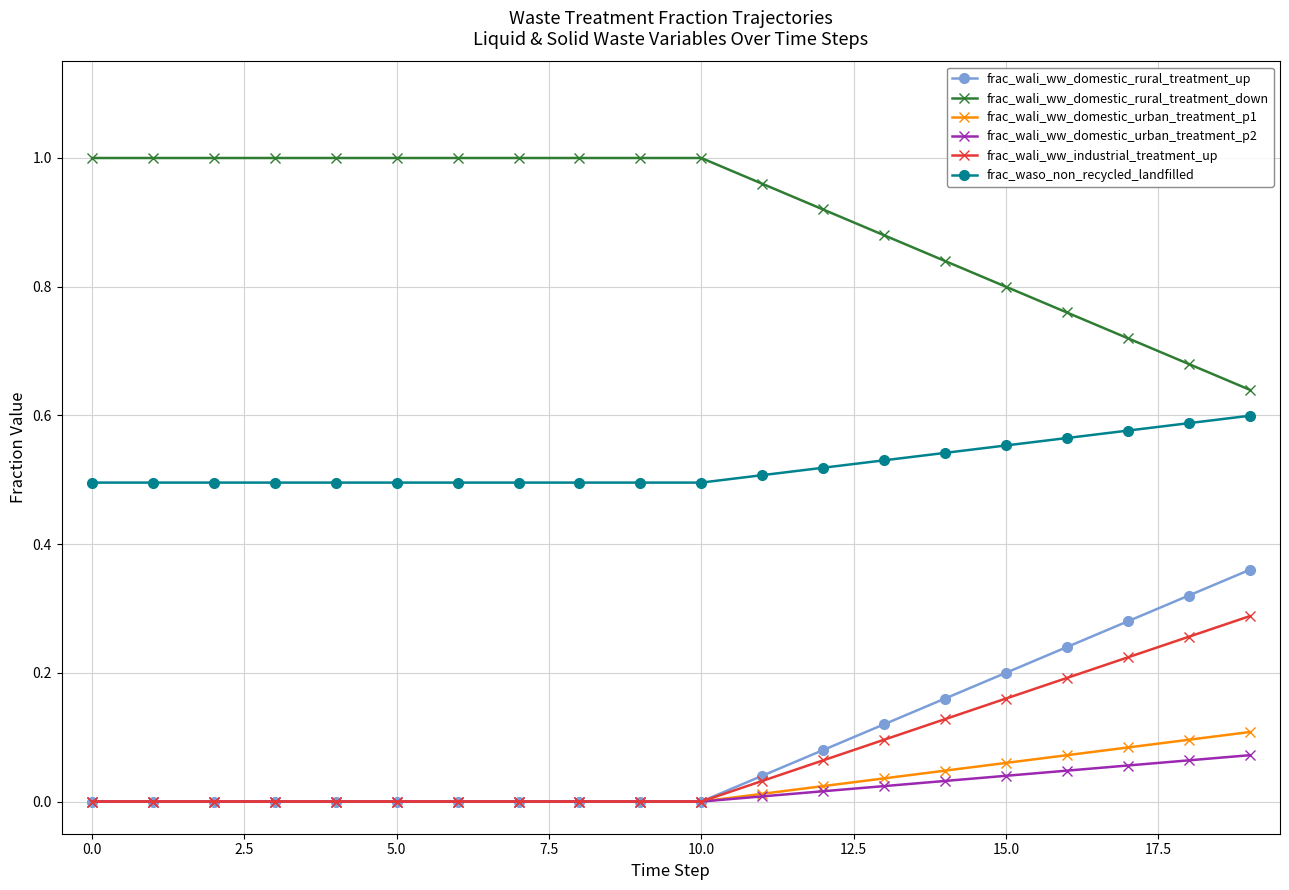

Which series has the largest total across all categories?

frac_wali_ww_domestic_rural_treatment_down